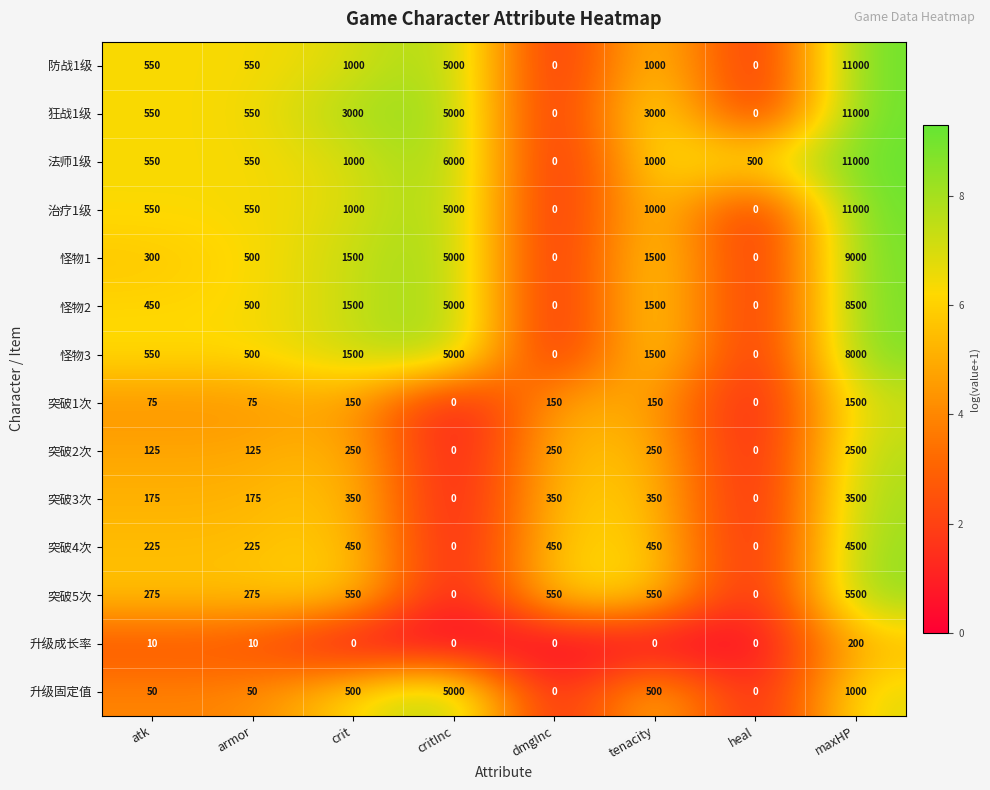

What is the spread (max minus min) of values at heal?

500